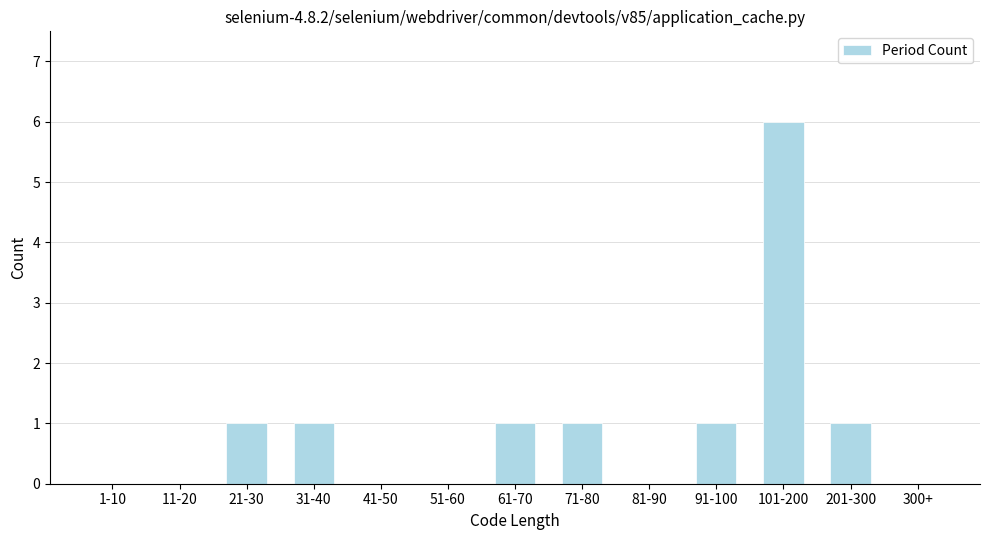

Reading right to left, list all the values displayed in this chart.

300+=0	201-300=1	101-200=6	91-100=1	81-90=0	71-80=1	61-70=1	51-60=0	41-50=0	31-40=1	21-30=1	11-20=0	1-10=0